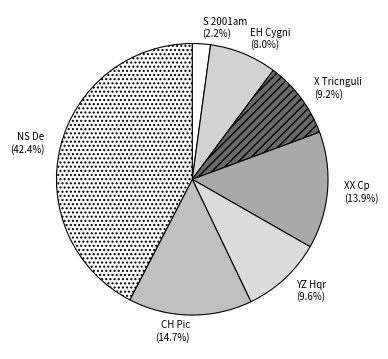

What is the largest slice in the pie chart?

NS De